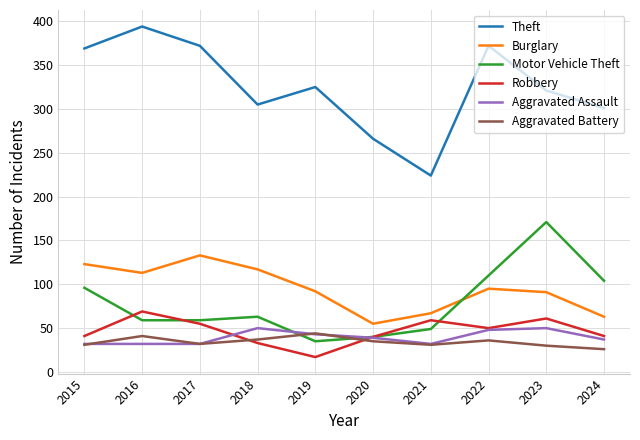

True or false: Robbery and Burglary cross at least once.

False